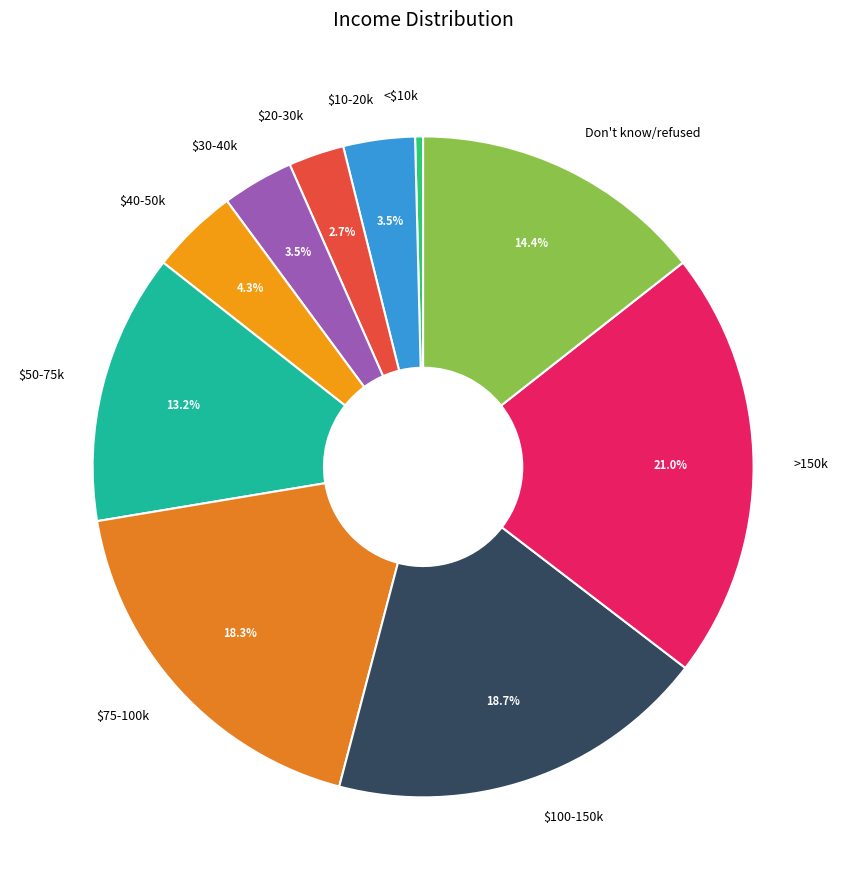

How much of the chart is everything except $50-75k?

86.8%